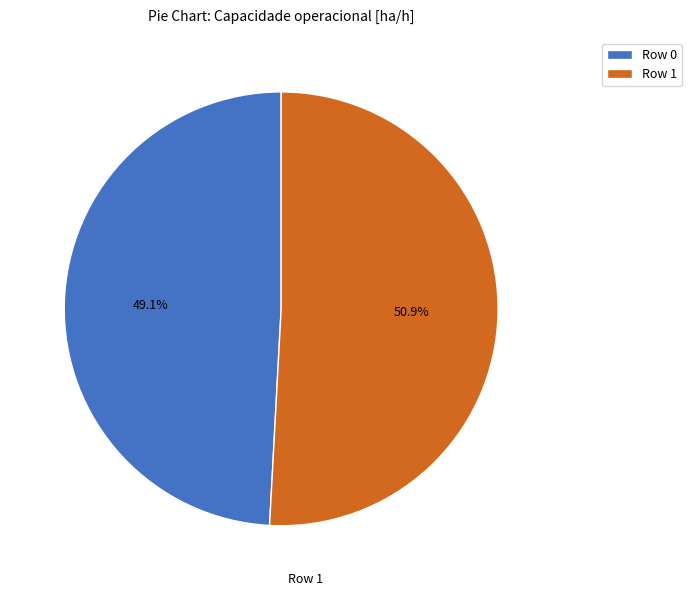

To the nearest percent, what is the difference between the largest and smallest slice percentages?

2%